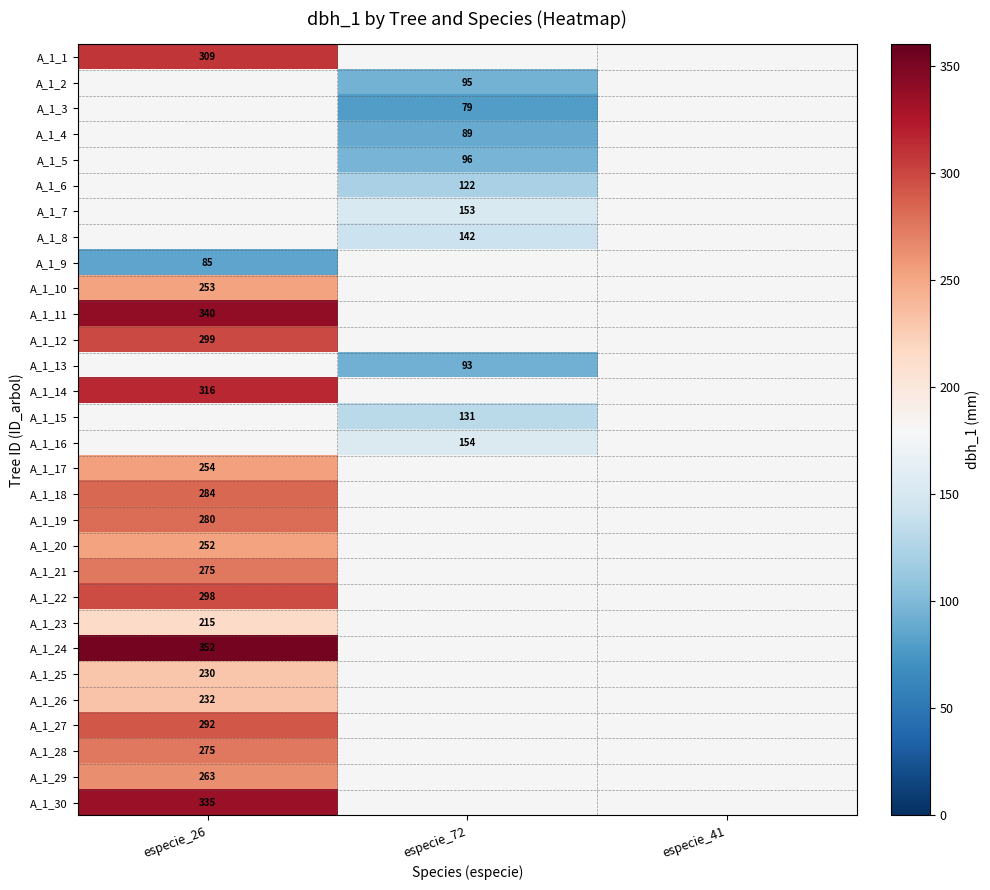

The value of A_1_25 at especie_26 is 313. True or false?

False